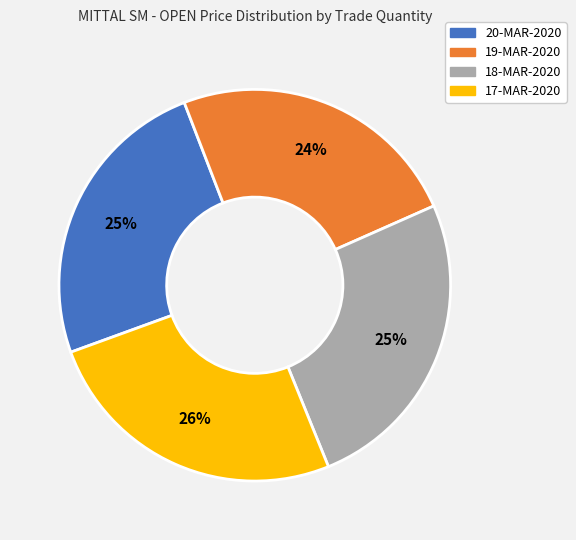

What percentage is the 17-MAR-2020 slice, to the nearest percent?

26%